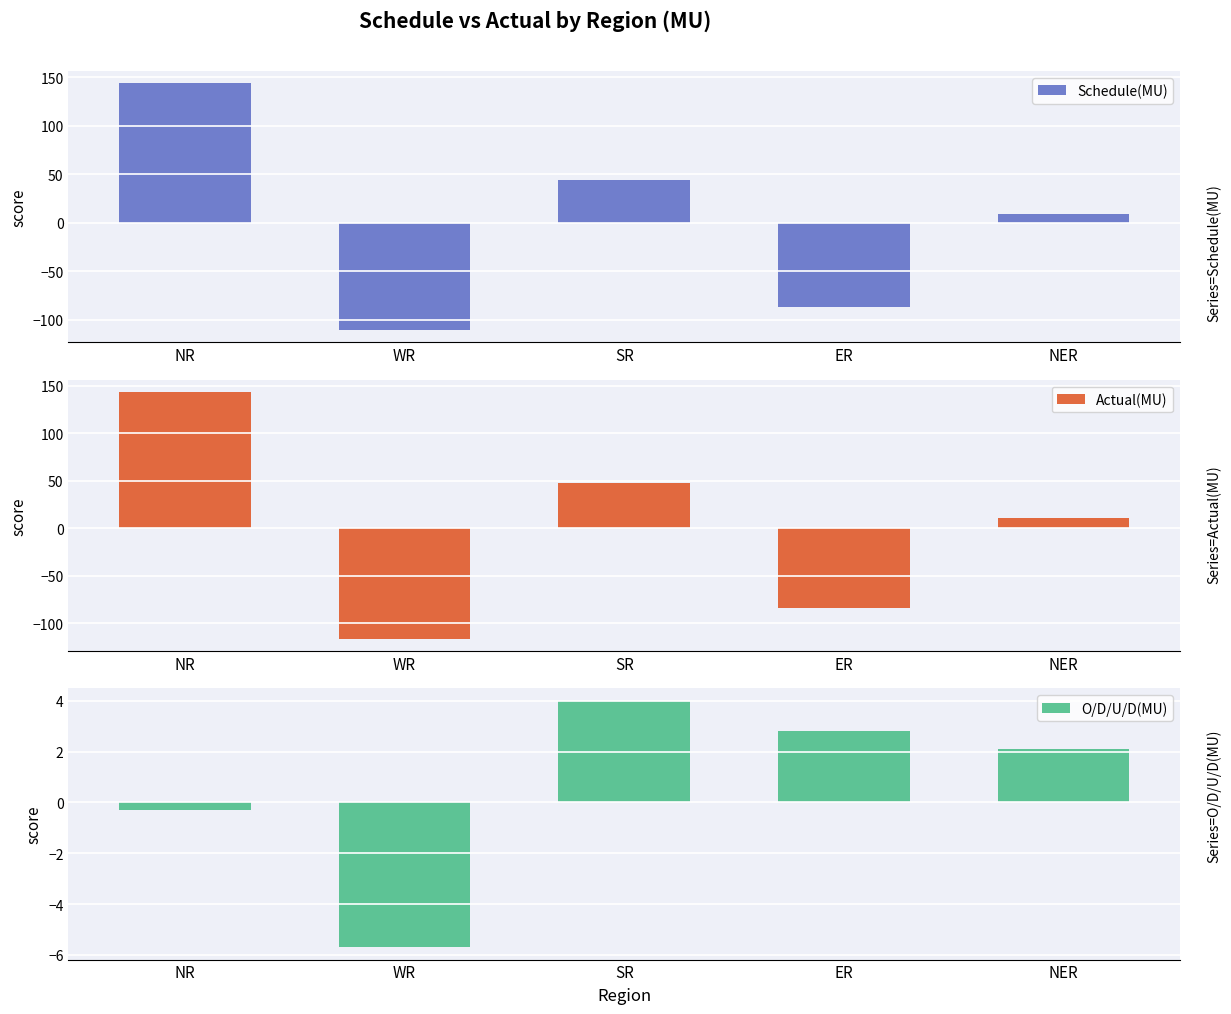

How many values in the Schedule(MU) series are below 8?

2